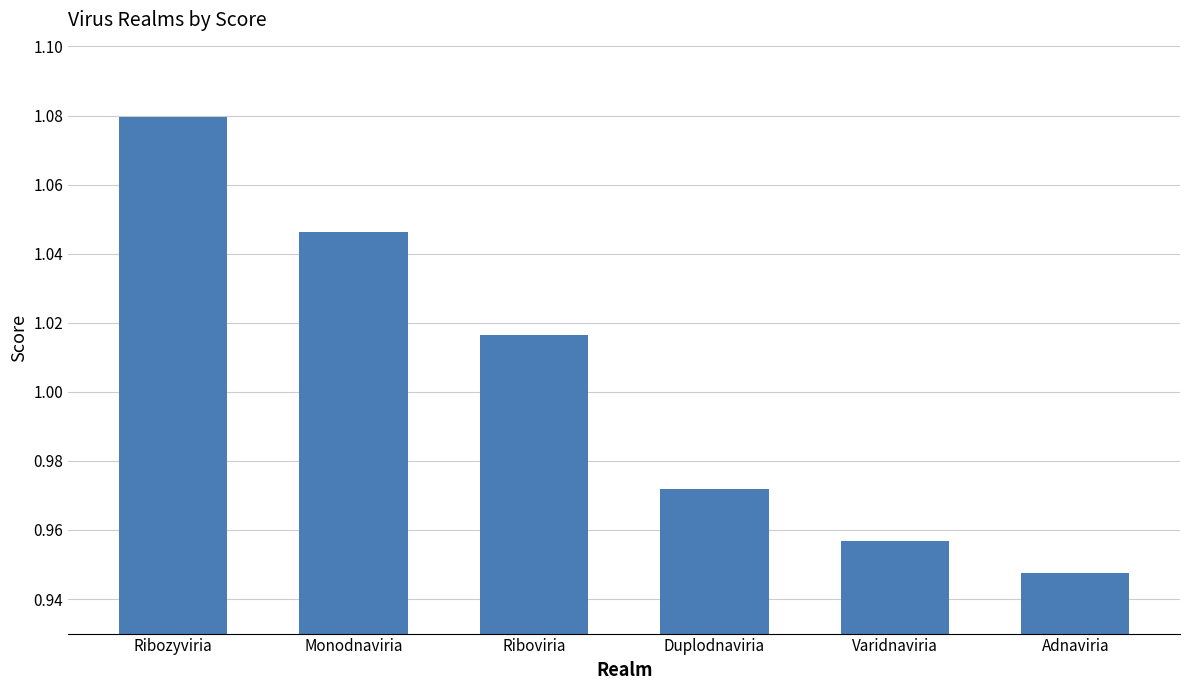

Which category has the highest value across all series?

Ribozyviria